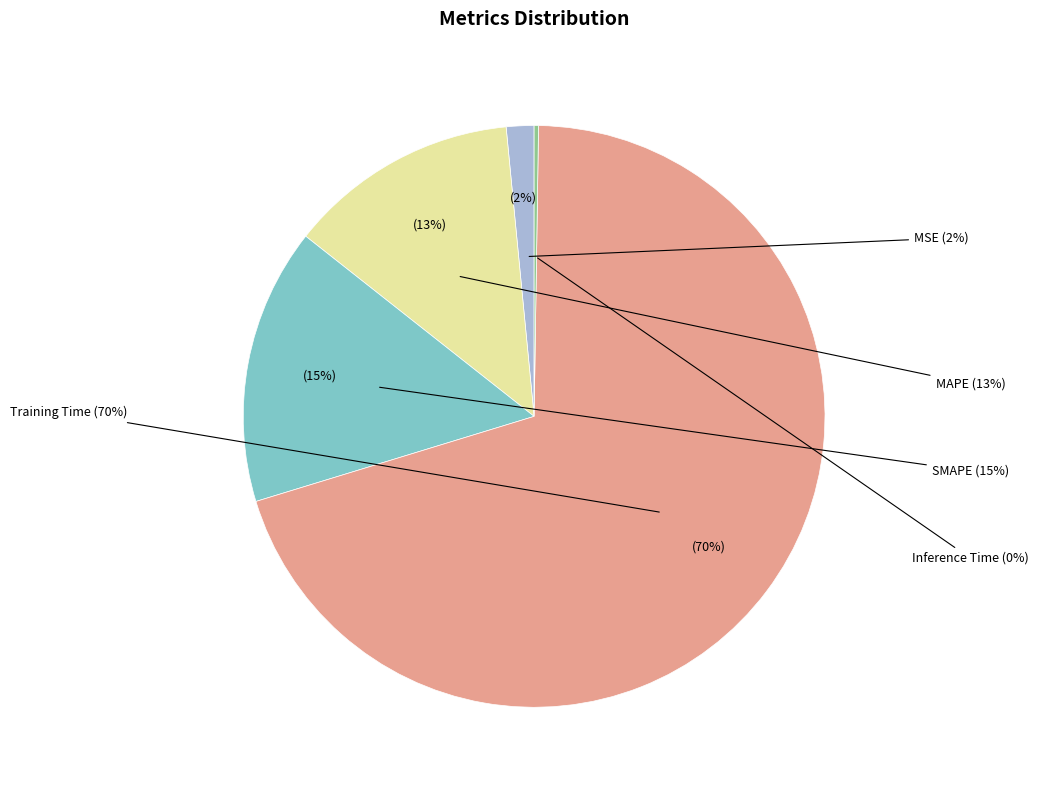

To the nearest percent, what portion does SMAPE represent?

15%